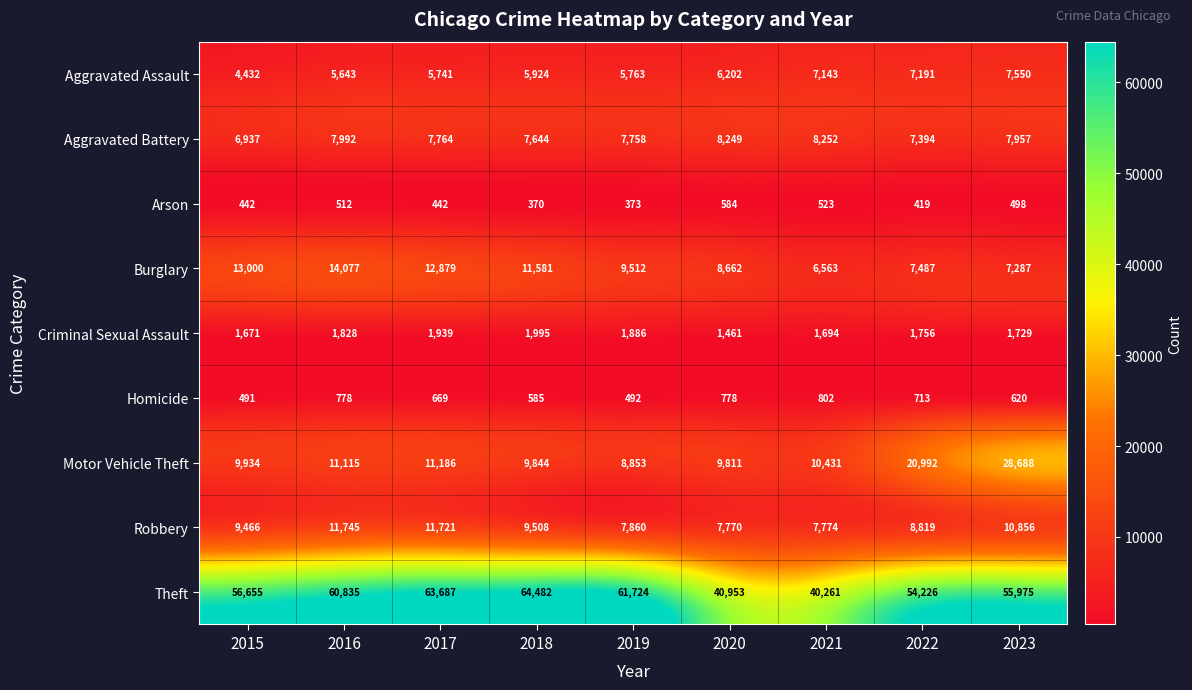

Rank the series by their maximum value, from lowest to highest.

Arson, Homicide, Criminal Sexual Assault, Aggravated Assault, Aggravated Battery, Robbery, Burglary, Motor Vehicle Theft, Theft